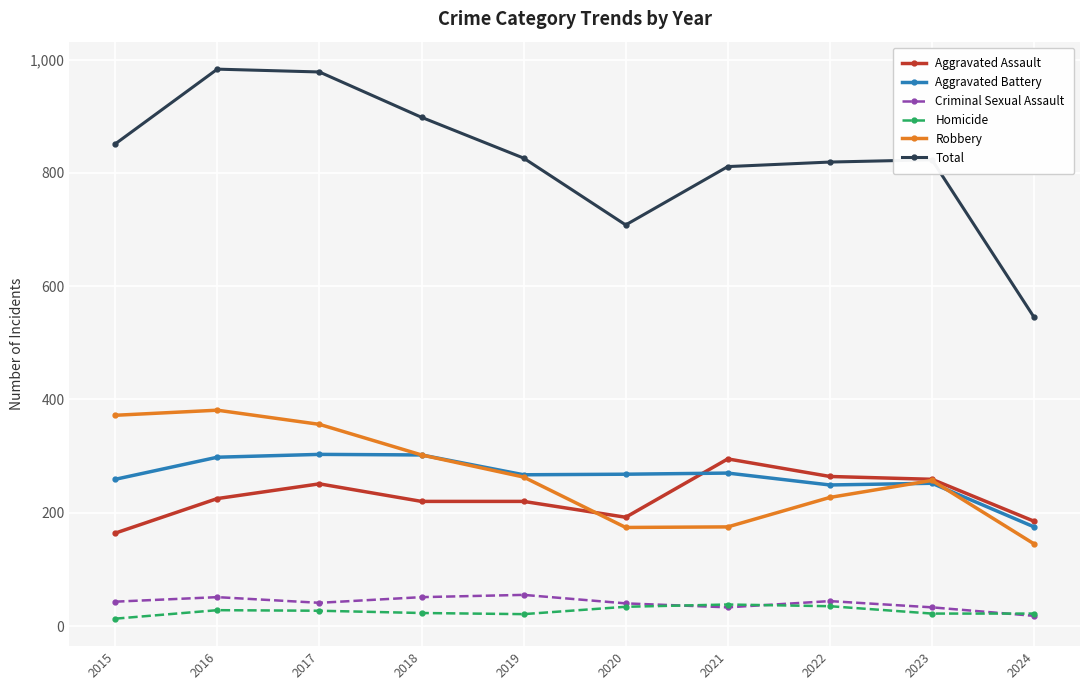

True or false: Robbery and Homicide intersect in this chart.

False